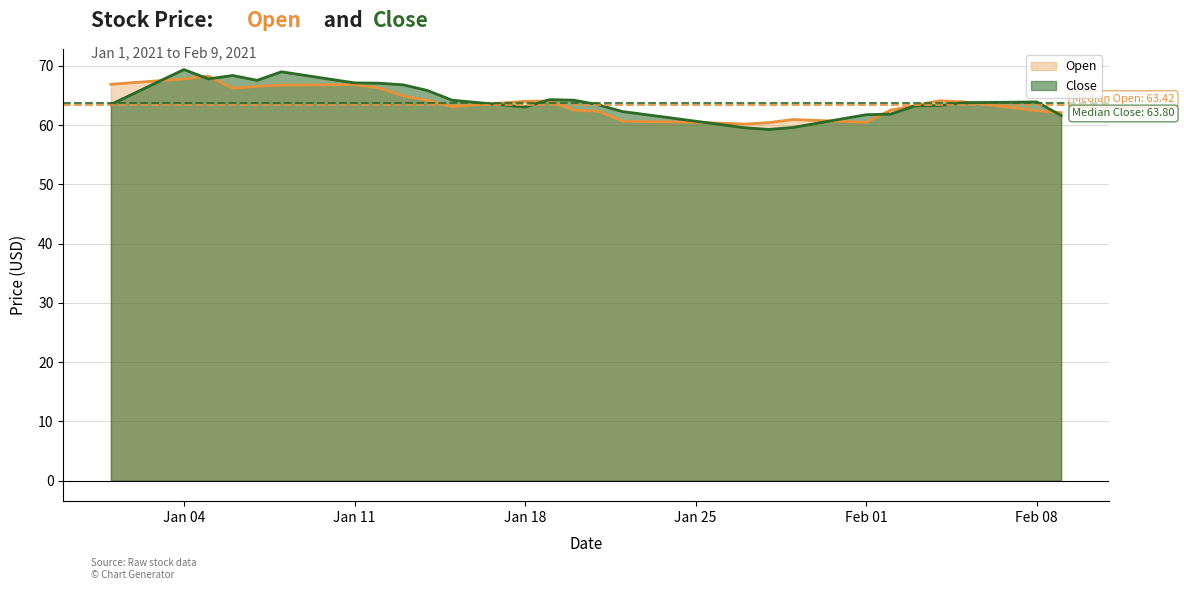

How many times do Close and Open cross each other?

10